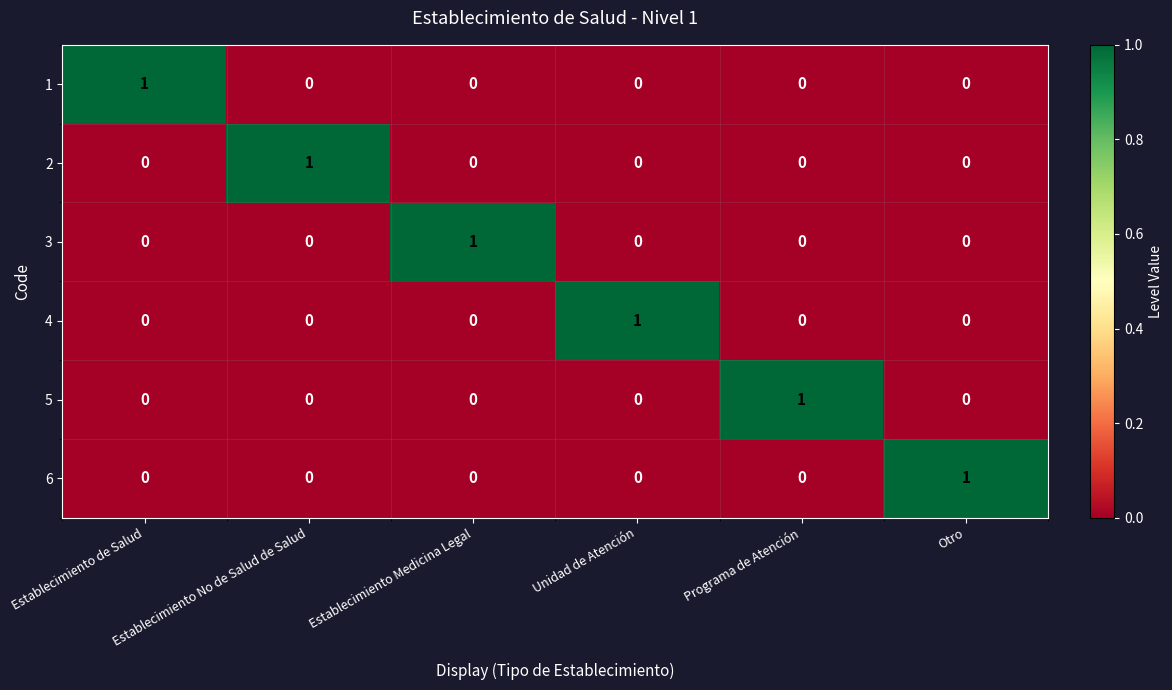

How many values in 5 are above zero?

1